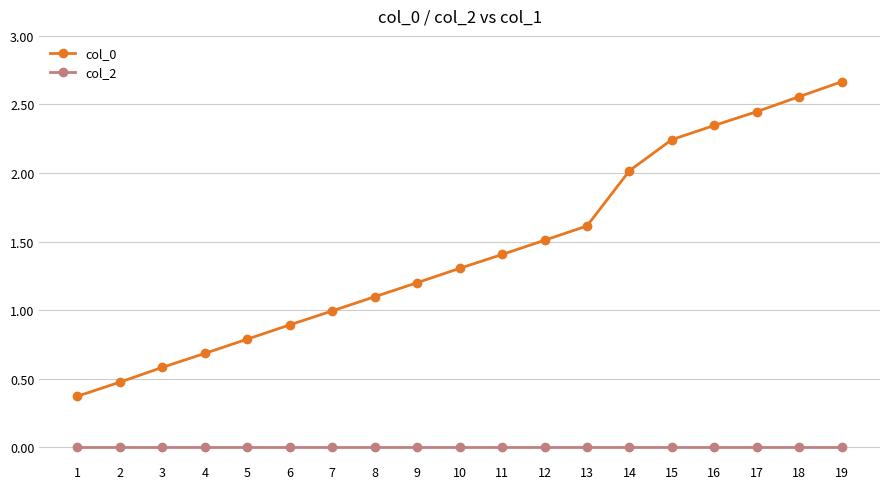

True or false: col_0 and col_2 intersect in this chart.

False